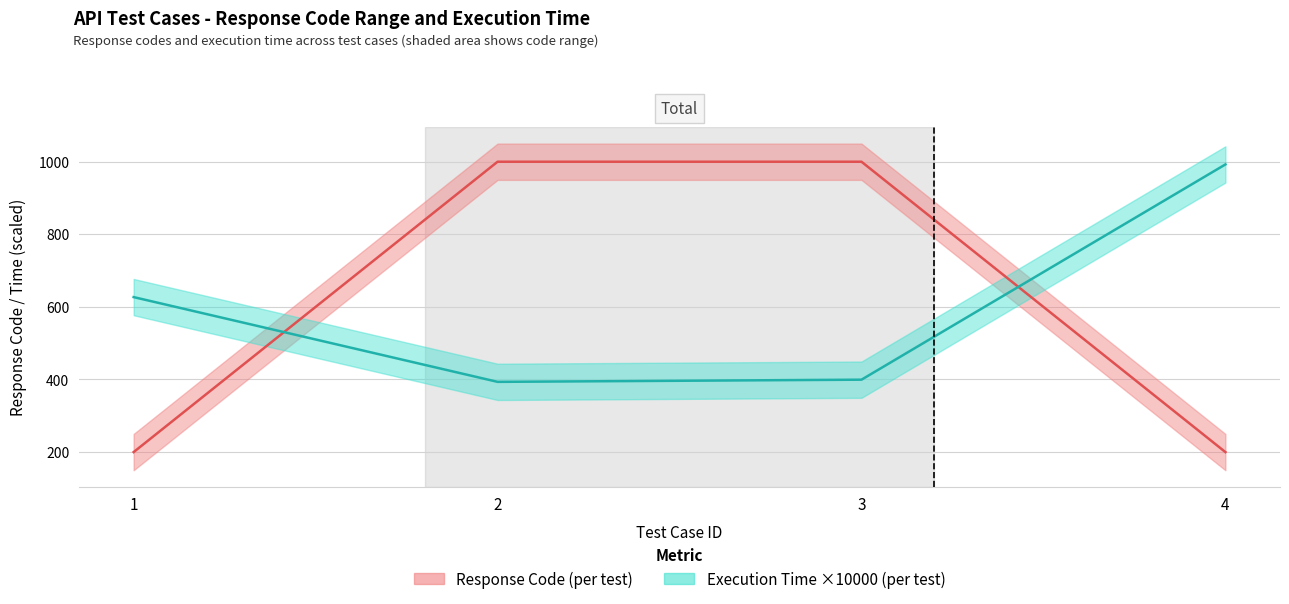

Which series has the largest range (max minus min)?

code_lower